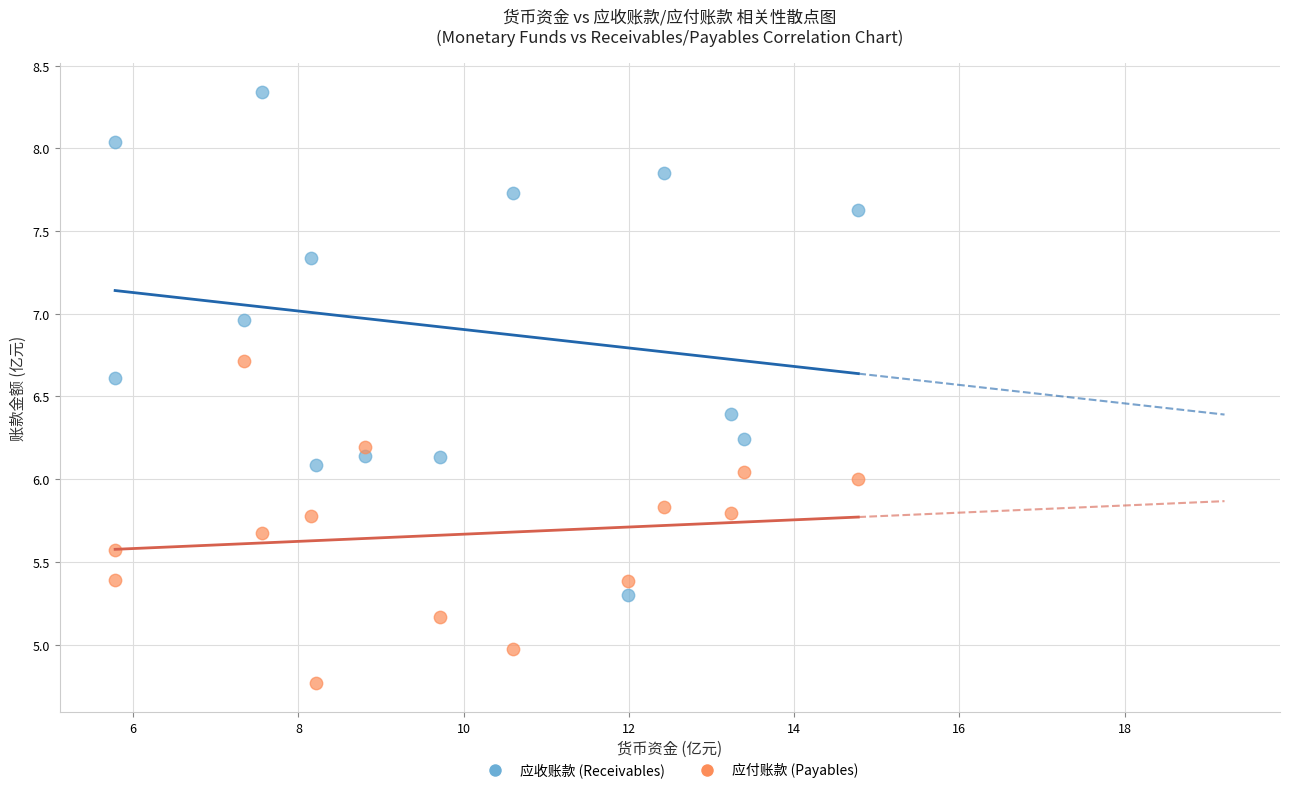

Across all data points, what is the range of X values (max minus min)?

9.0